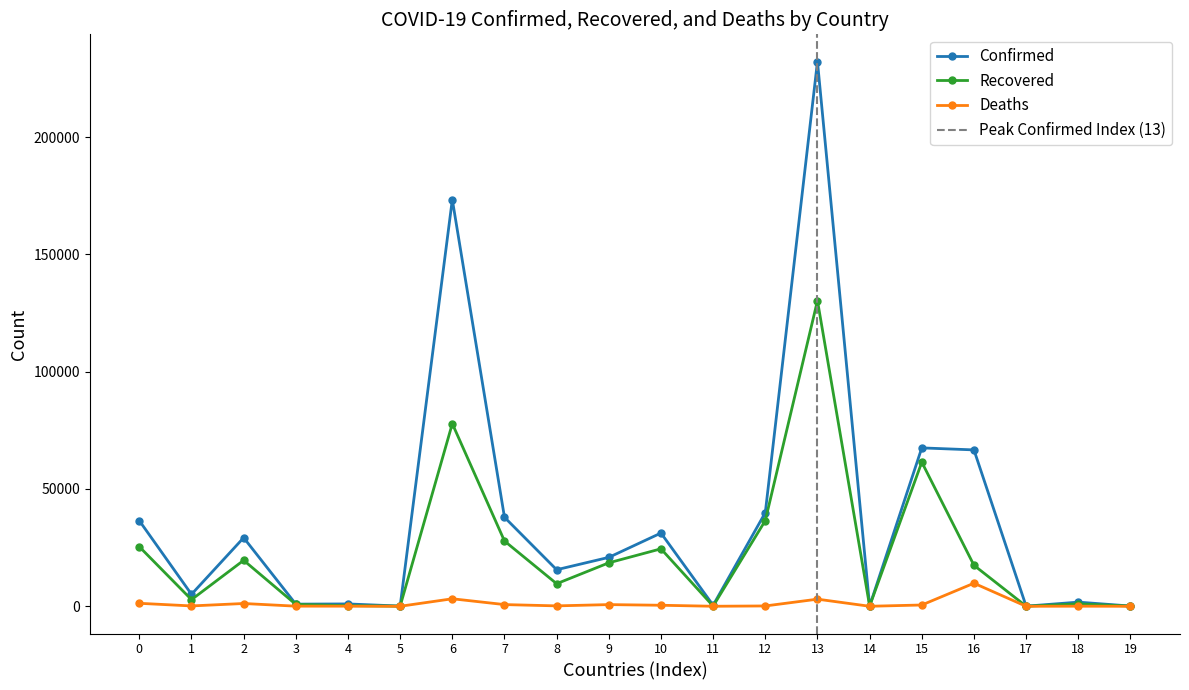

At which label does Confirmed reach its peak?

13